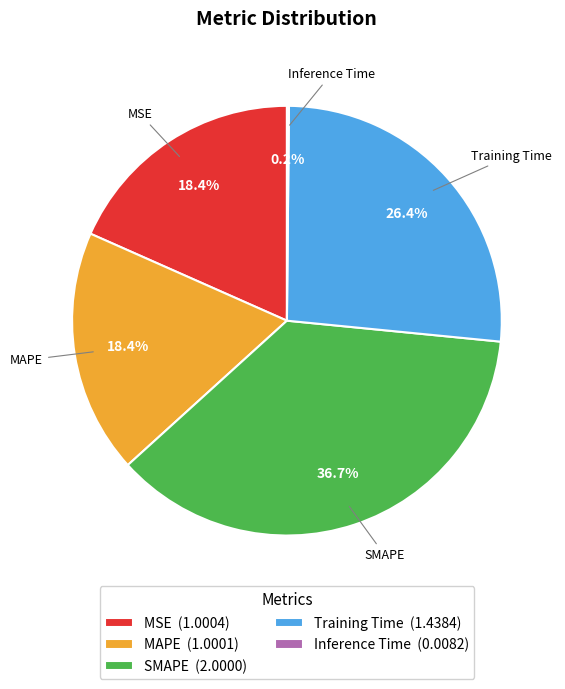

What is the largest slice in the pie chart?

SMAPE